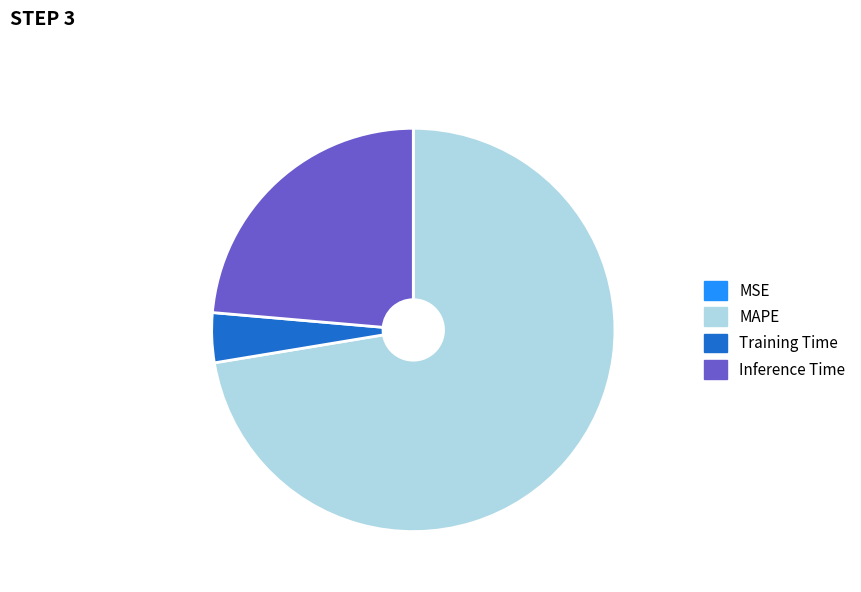

Which category accounts for the majority?

MAPE